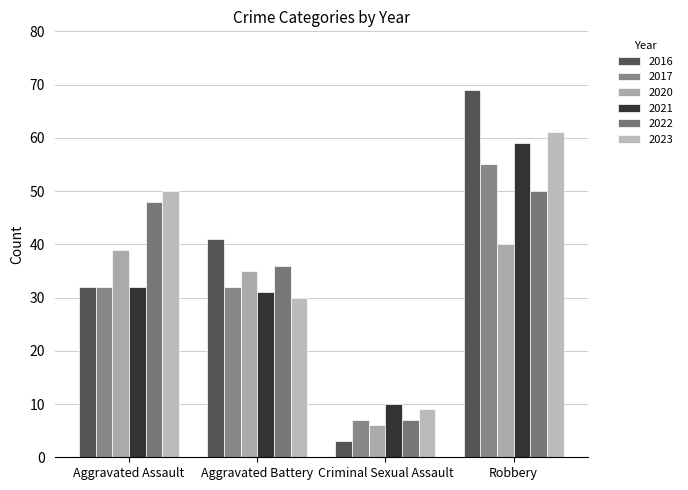

What is the difference between the second highest and second lowest values in the 2023 series?

20